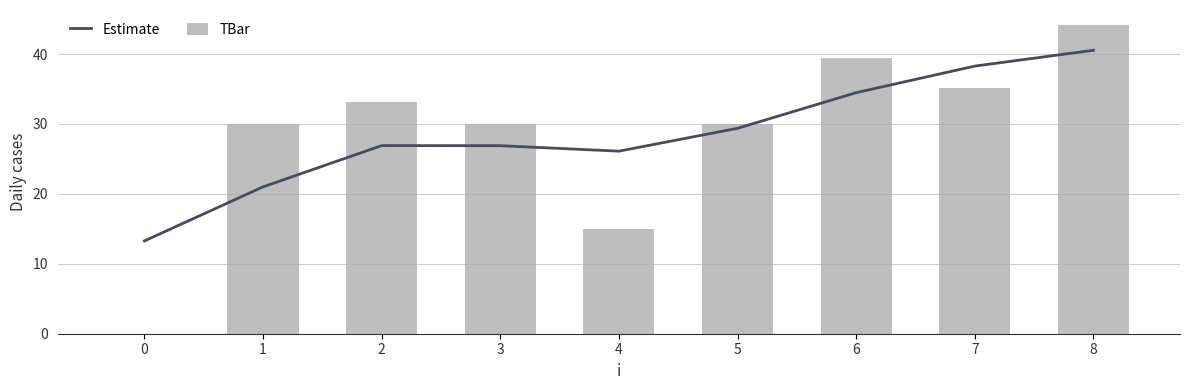

At which label does TBar first exceed 30?

2